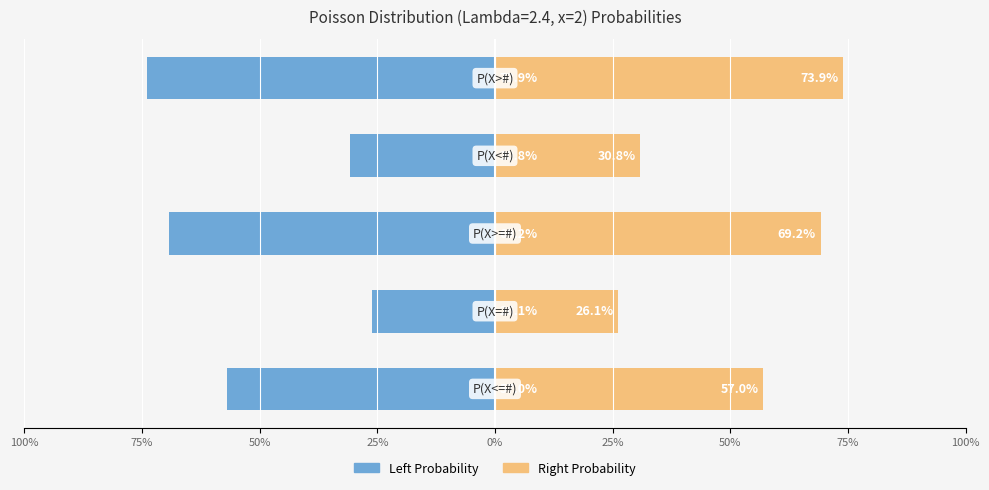

Is the value of P(X<=# / P(X<#) at 25% greater than the value of P(X>=# / P(X>#) at 100%?

No